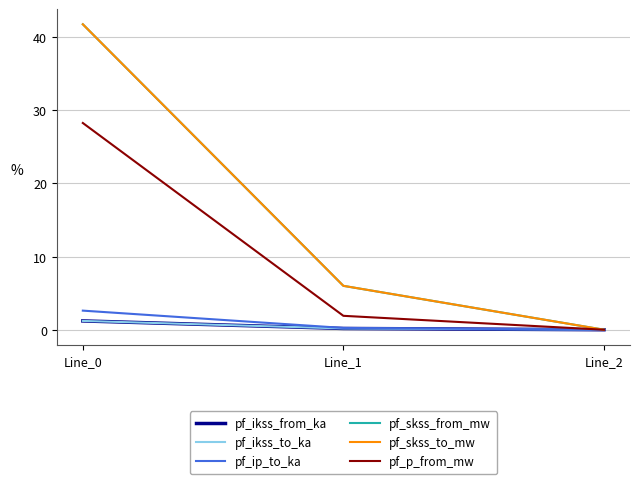

Does the chart display data point markers on the line(s)?

No